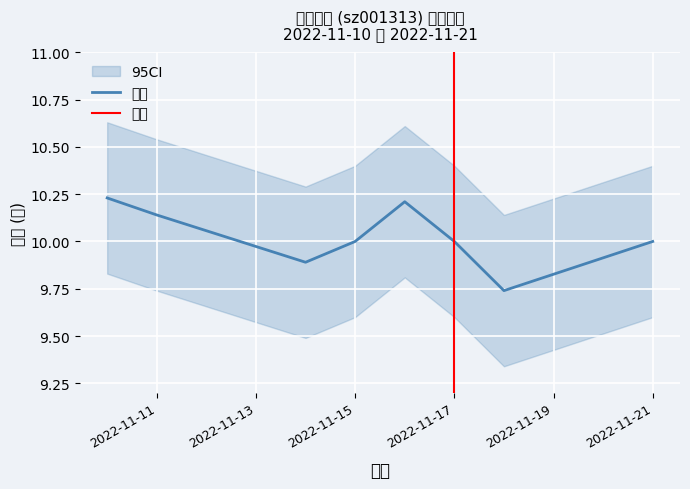

What is the smallest value displayed?

9.7